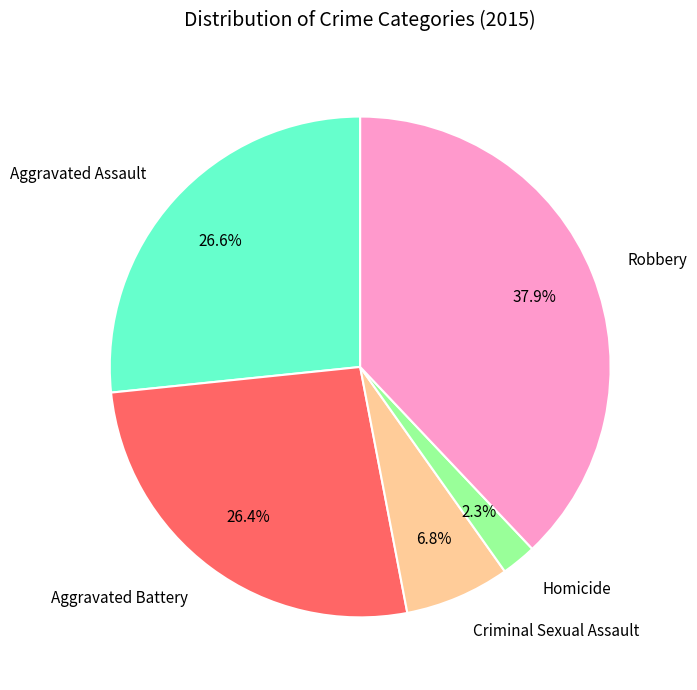

To the nearest percent, what is the combined percentage of Criminal Sexual Assault and Homicide?

9%